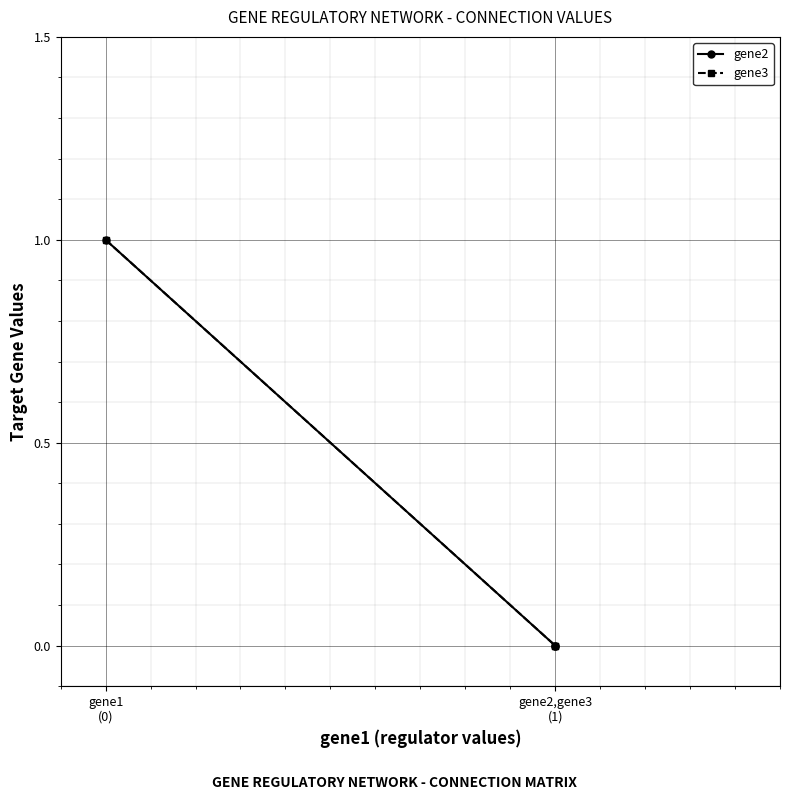

At how many categories does at least one series exceed 0?

1